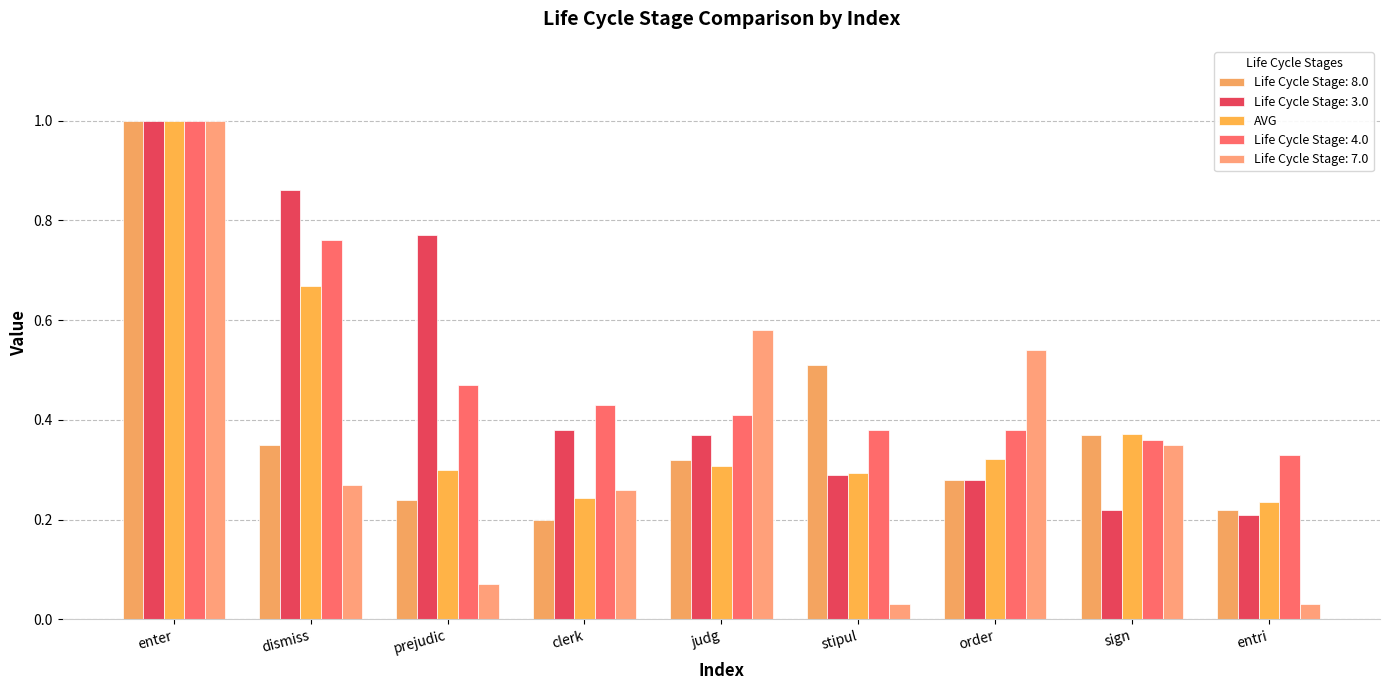

How many bars are there in each group?

5